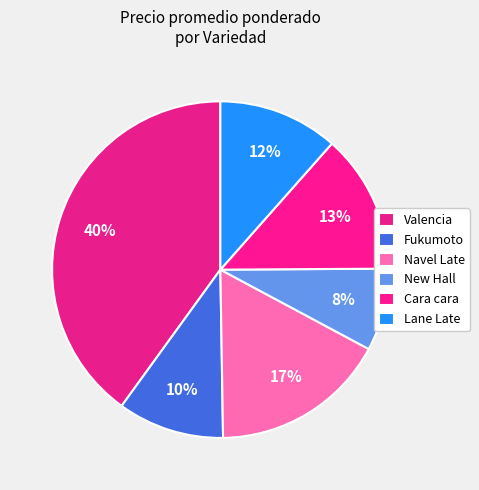

Count the number of slices in the pie.

6